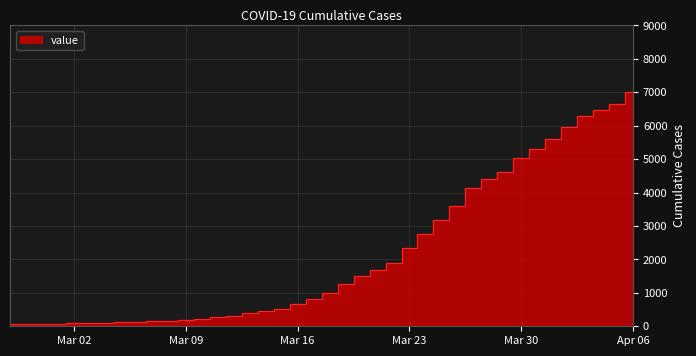

Is it true that the value at Apr 06 is 6995?

True